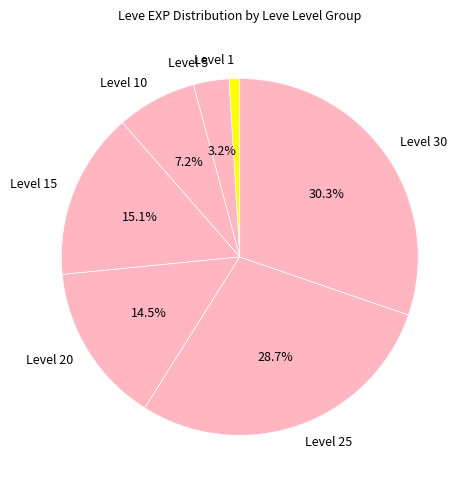

How many segments does this pie chart have?

7